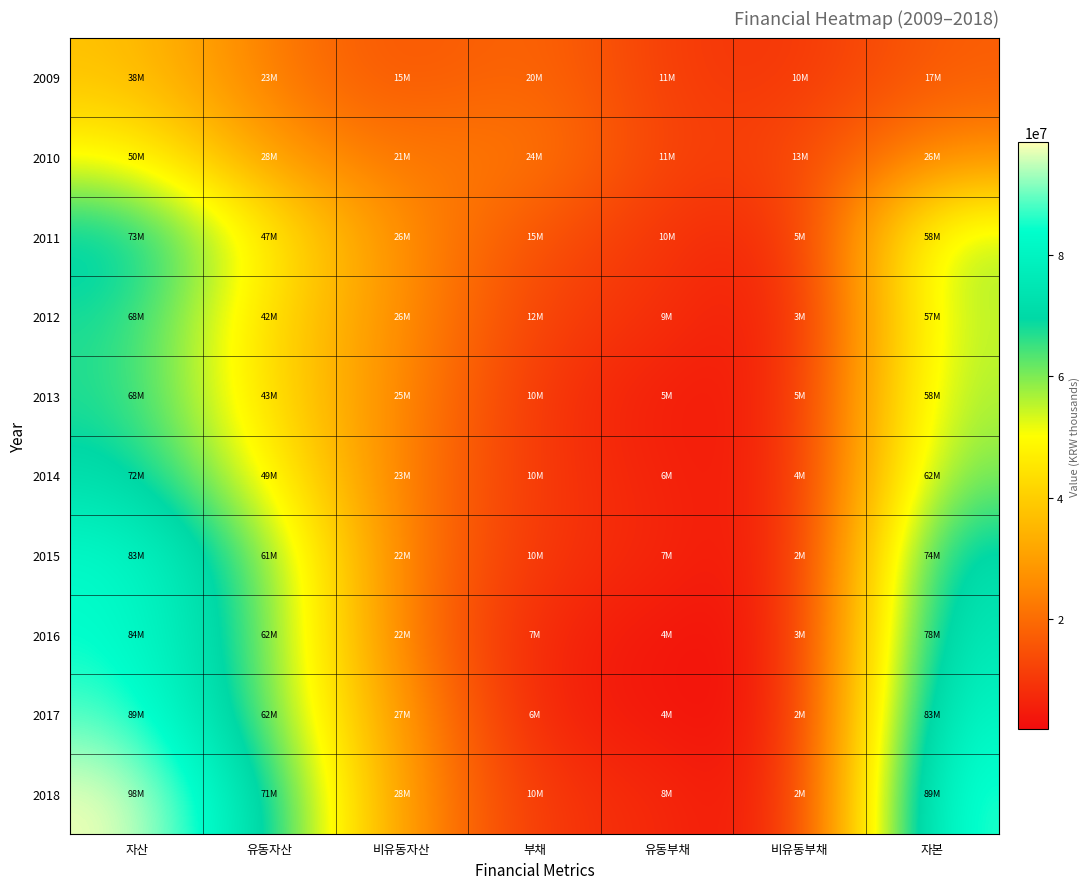

What is the maximum value shown in the chart?

98480424